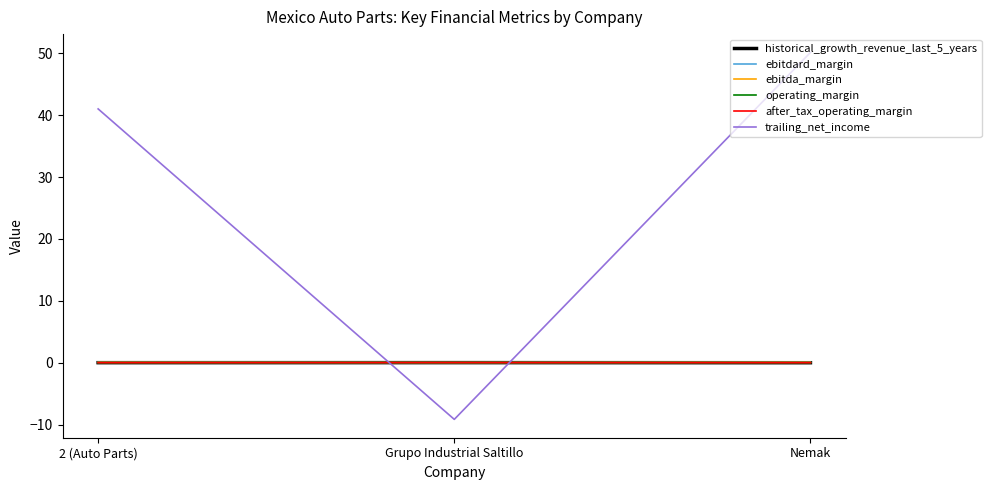

Is it true that ebitdard_margin equals 0.1 at 2 (Auto Parts)?

True